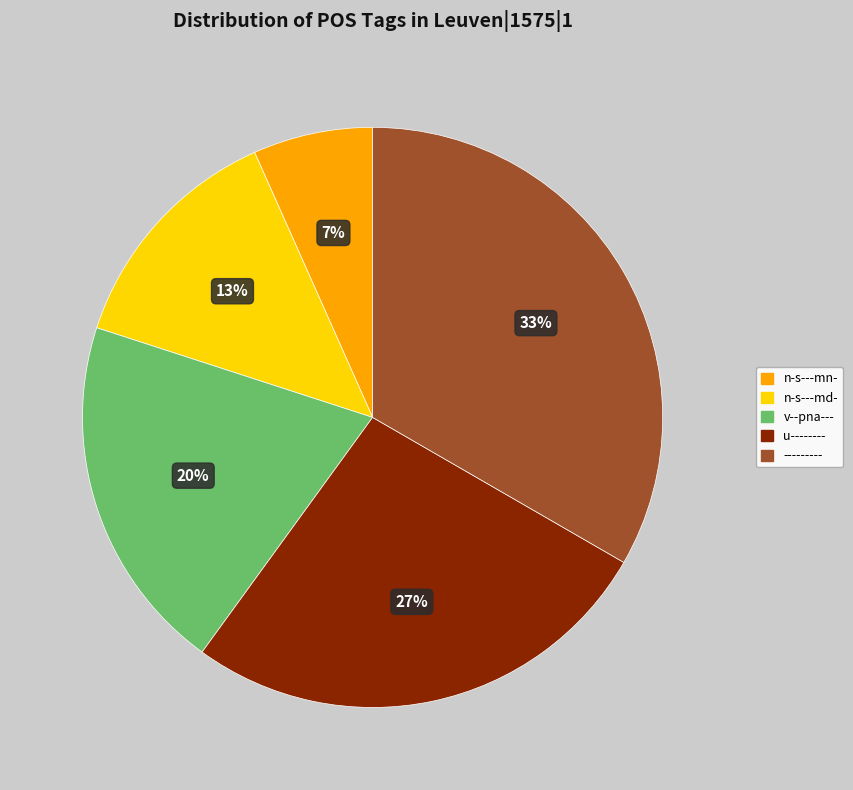

Which slice is the largest?

---------